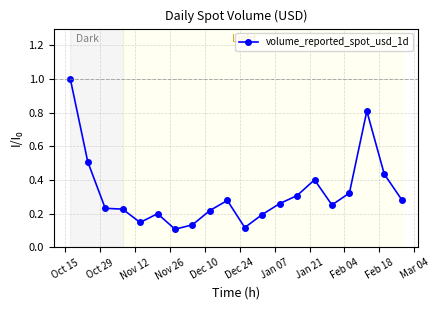

What is the maximum value shown in the chart?

1.0